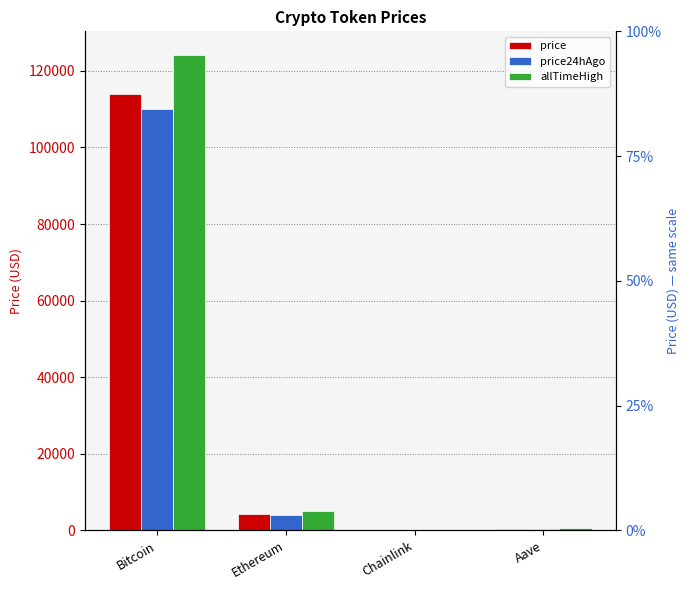

At how many categories does at least one series exceed 13323?

1